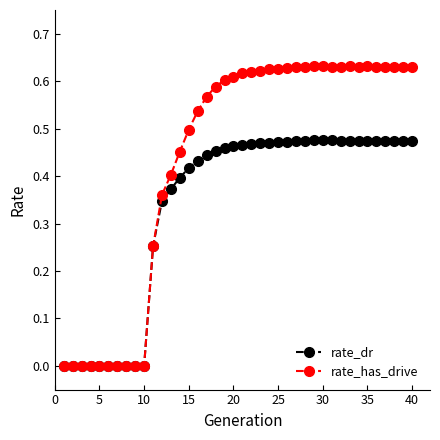

True or false: rate_has_drive has more than 0 points higher than both neighbors.

True